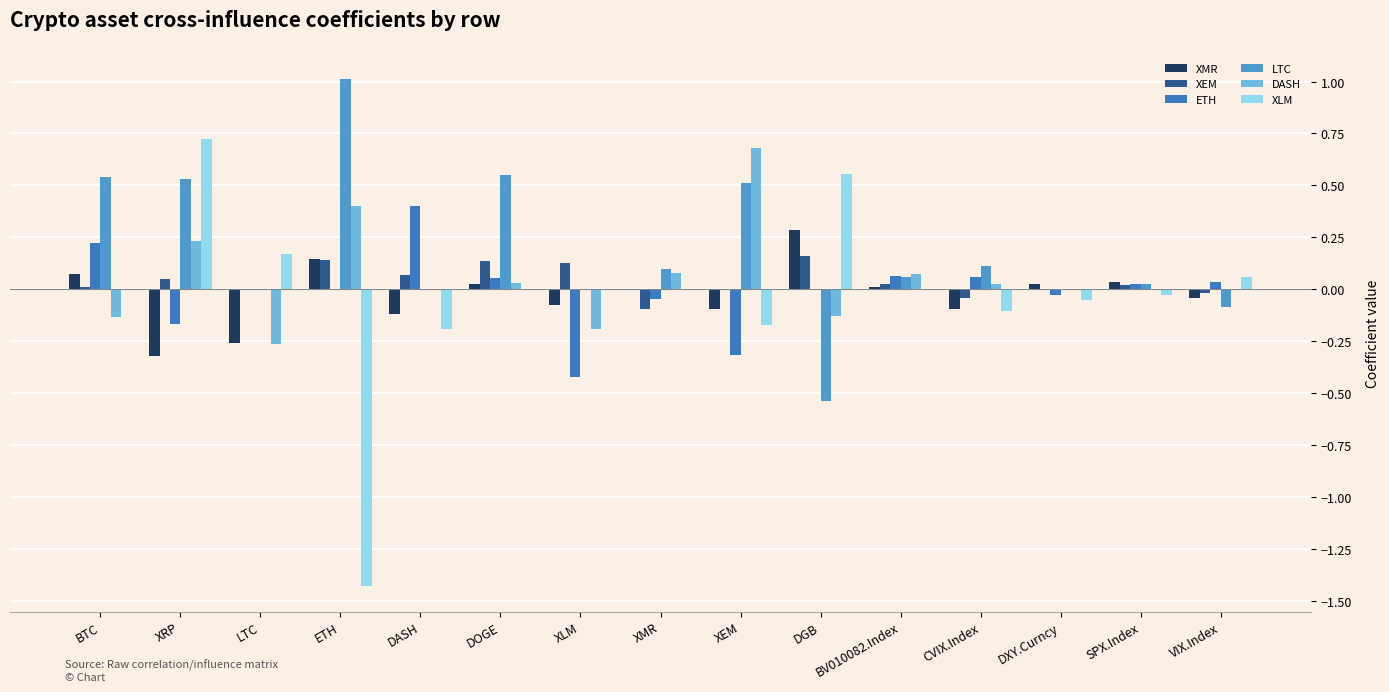

Which series changed the most between XRP and ETH?

XLM